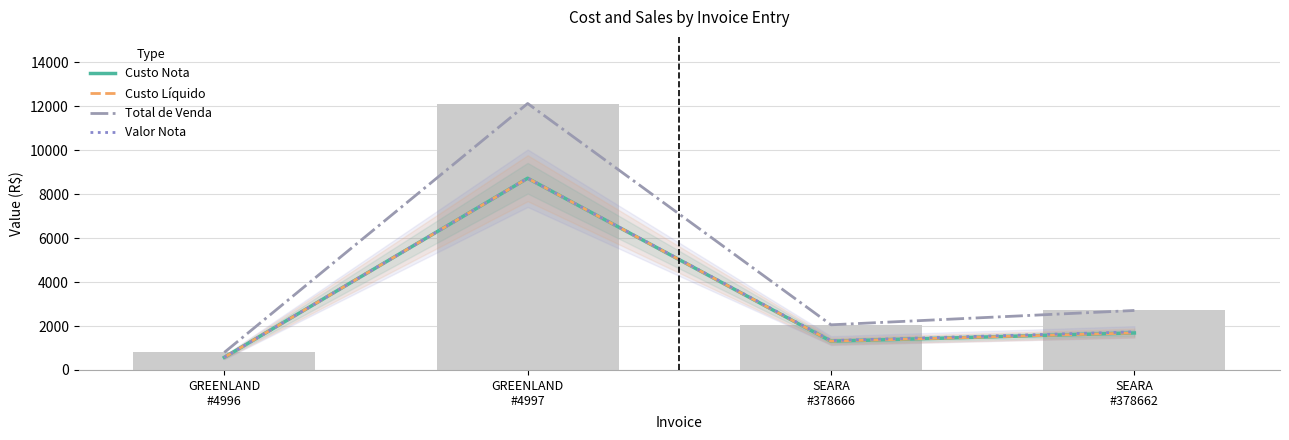

Reading left to right, transcribe all the data shown in this chart.

Custo Nota: 573.9	8726.2	1308.0	1683.2
Custo Líquido: 573.9	8726.2	1308.0	1683.2
Total de Venda: 797.1	12128.5	2054.3	2707.3
Valor Nota: 573.9	8726.2	1336.5	1732.9